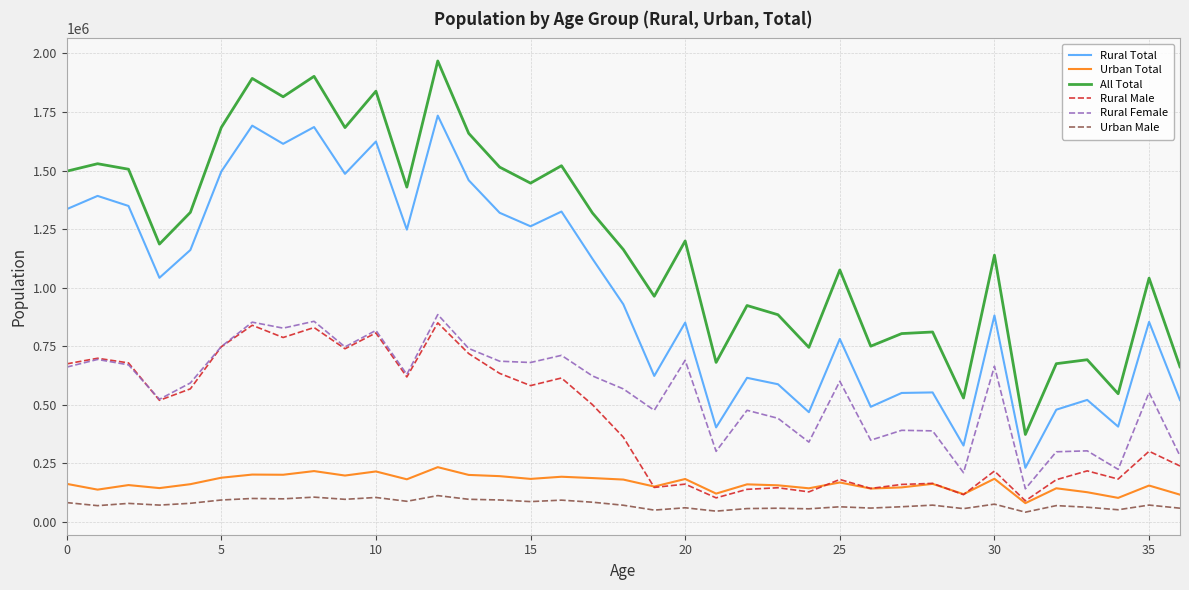

What is the average value of the Rural Total series?

984152